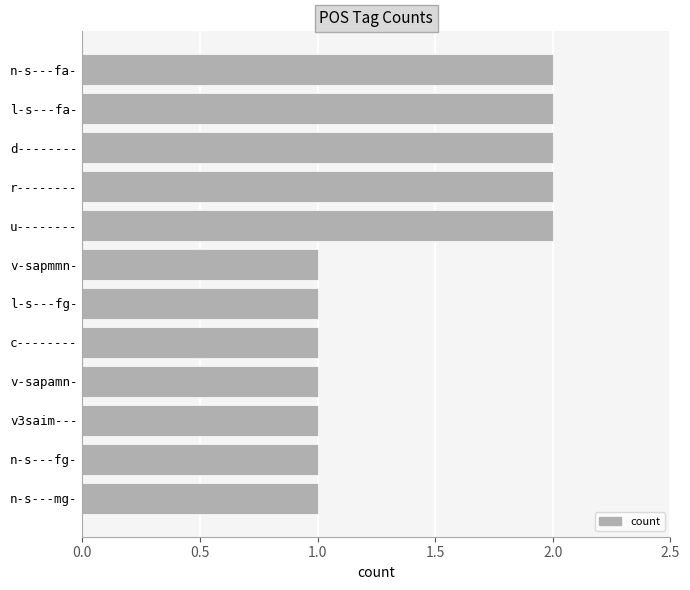

True or false: the data shows 2 at n-s---mg-.

False